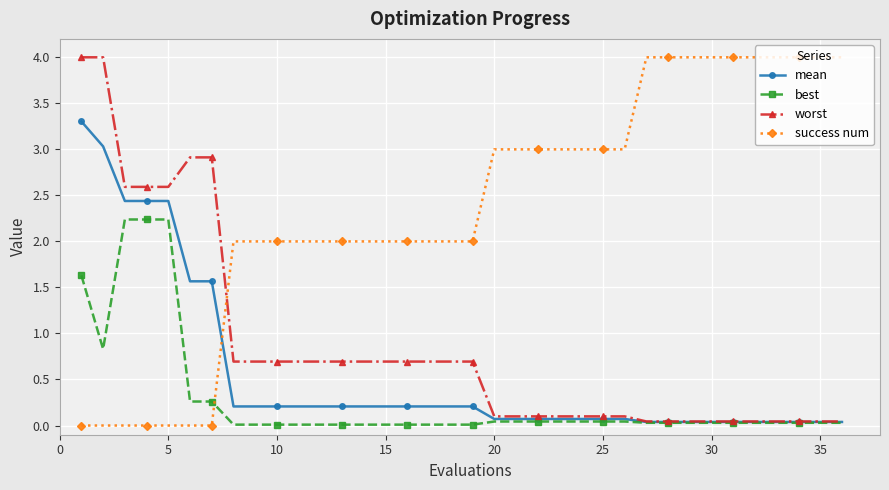

Is this an area chart (filled region under the line)?

No